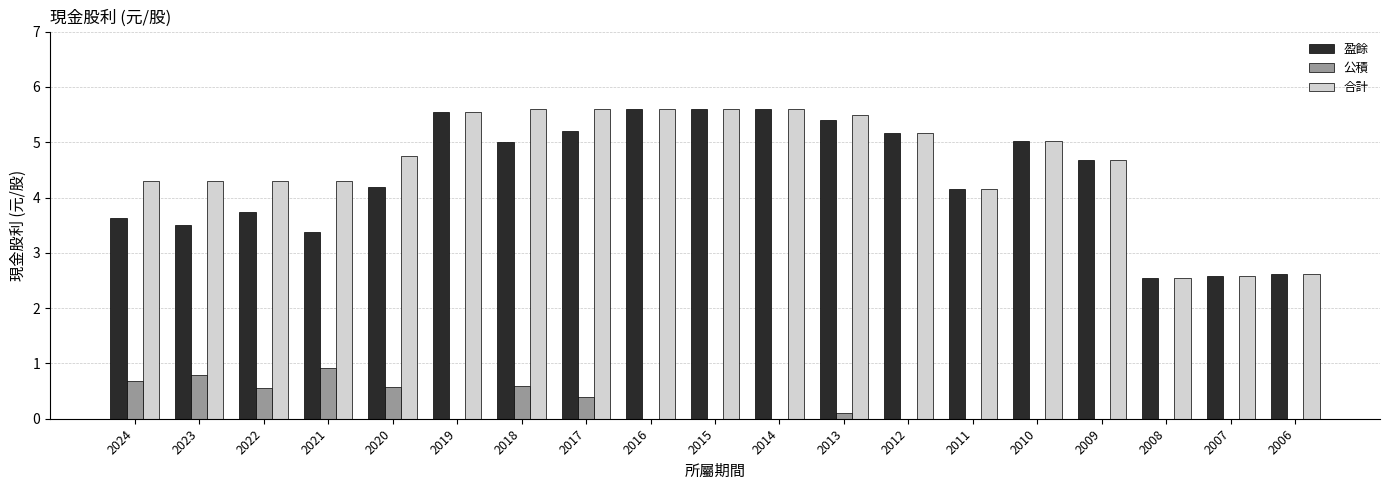

Which series changed the most between 2021 and 2012?

盈餘